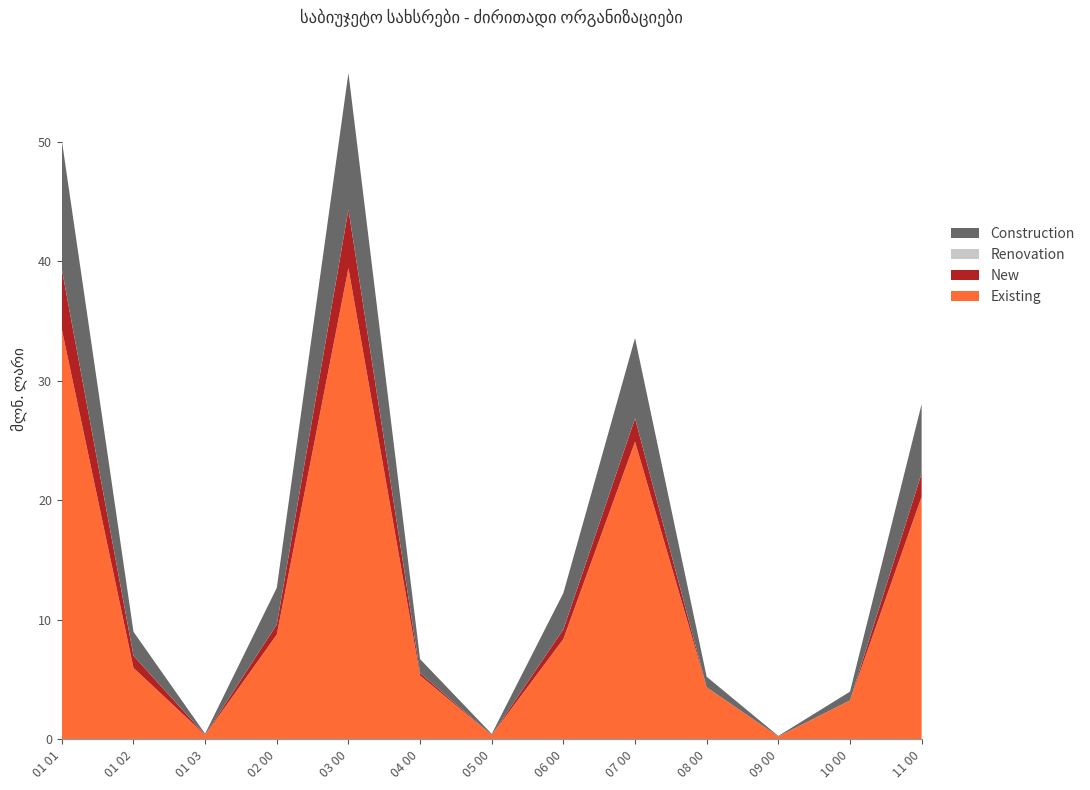

What is the total value across all series at 11 00?

28.1